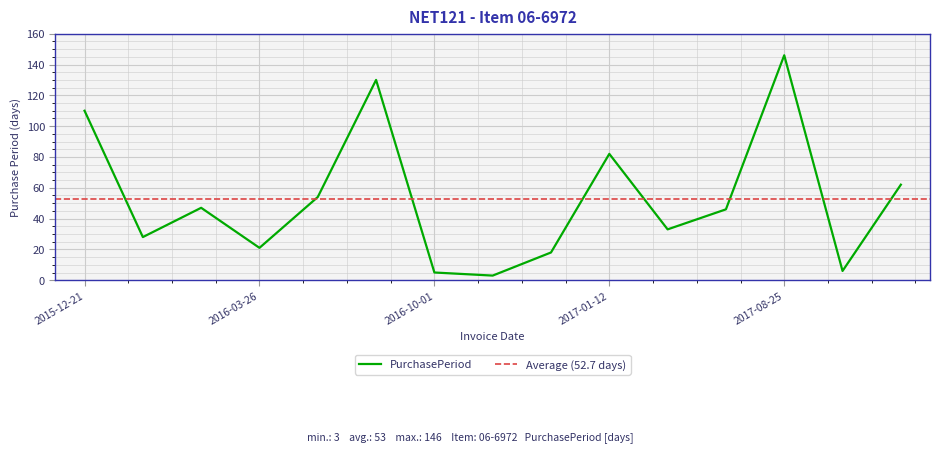

What position from the right is 2017-02-14?

5